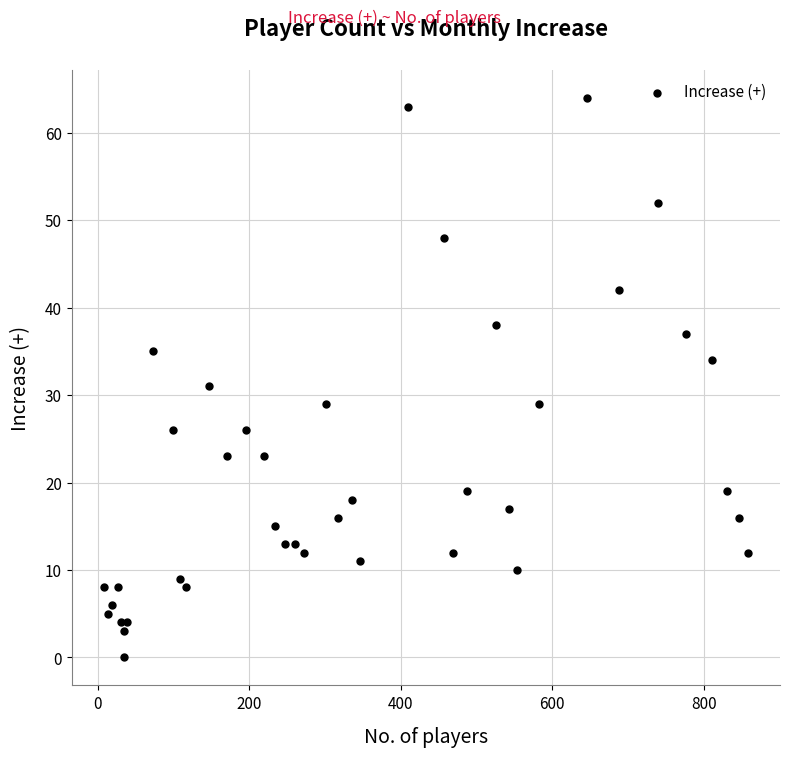

What Y value in the scatter plot is closest to 32?

31